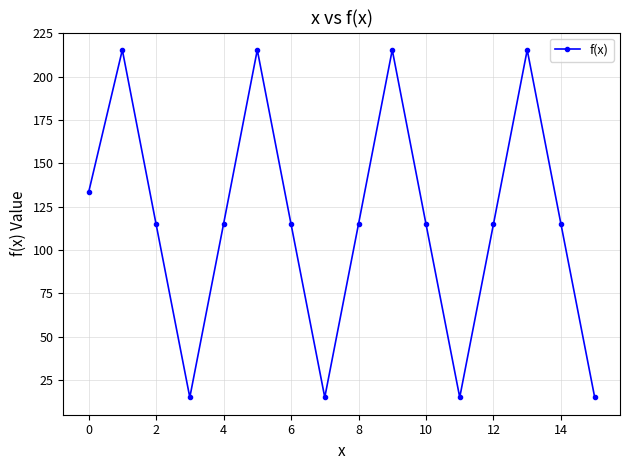

True or false: the data has more than 1 interior local peaks.

True